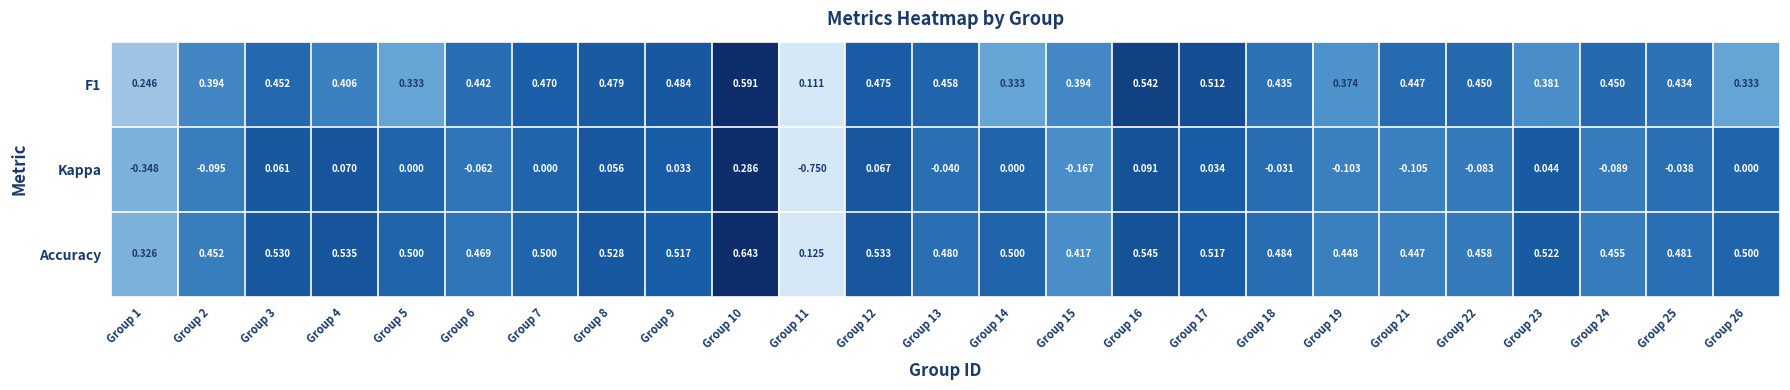

Which series has the widest spread of values?

Kappa